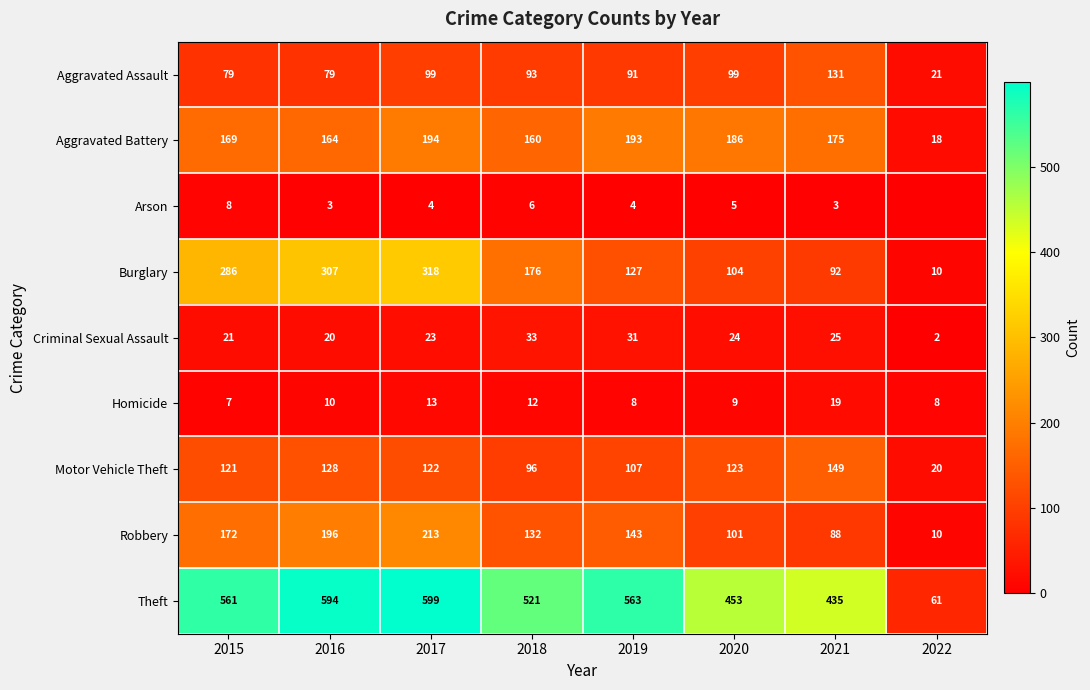

Between 2019 and 2020, which series saw the biggest shift?

Theft